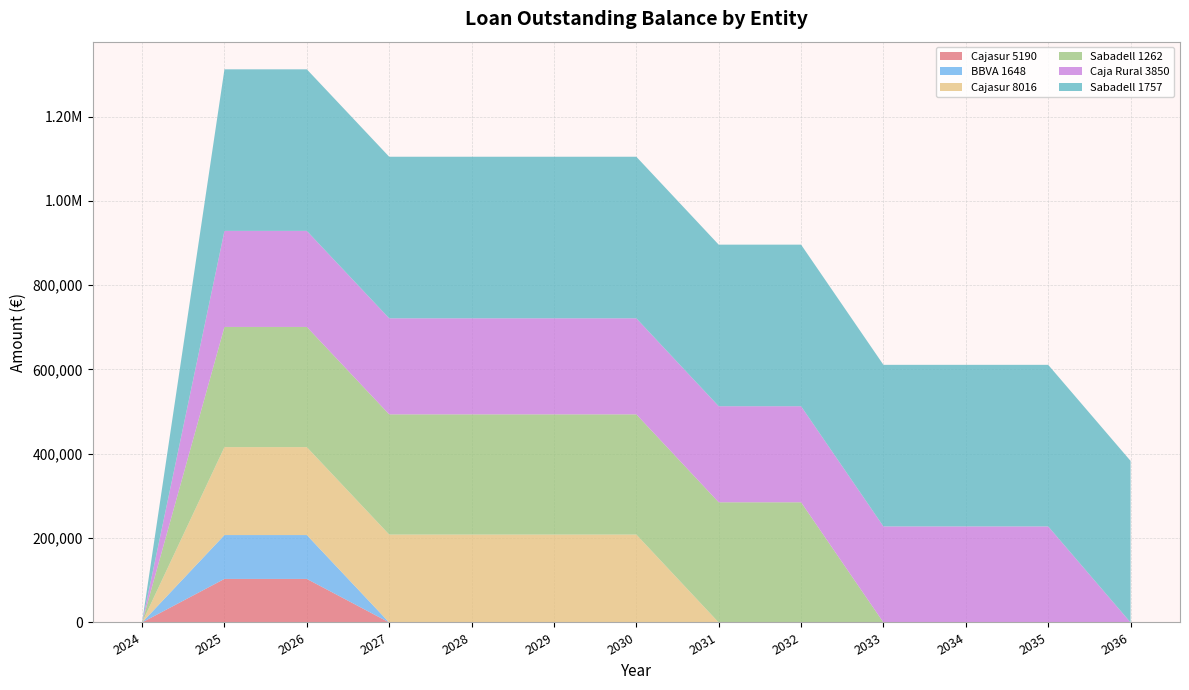

Reading right to left, list all the values displayed in this chart.

Cajasur 5190: 0.0	0.0	0.0	0.0	0.0	0.0	0.0	0.0	0.0	0.0	103273.6	103273.6	0.0
BBVA 1648: 0.0	0.0	0.0	0.0	0.0	0.0	0.0	0.0	0.0	0.0	104048.1	104048.1	0.0
Cajasur 8016: 0.0	0.0	0.0	0.0	0.0	0.0	208509.1	208509.1	208509.1	208509.1	208509.1	208509.1	0.0
Sabadell 1262: 0.0	0.0	0.0	0.0	285052.5	285052.5	285052.5	285052.5	285052.5	285052.5	285052.5	285052.5	0.0
Caja Rural 3850: 0.0	227802.8	227802.8	227802.8	227802.8	227802.8	227802.8	227802.8	227802.8	227802.8	227802.8	227802.8	0.0
Sabadell 1757: 383205.4	383205.4	383205.4	383205.4	383205.4	383205.4	383205.4	383205.4	383205.4	383205.4	383205.4	383205.4	0.0